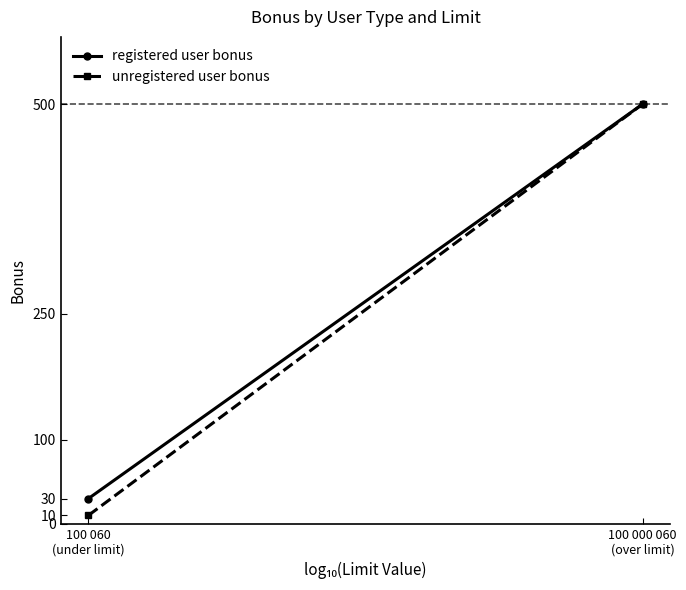

What is the total value across all series at 100 060
(under limit)?

40